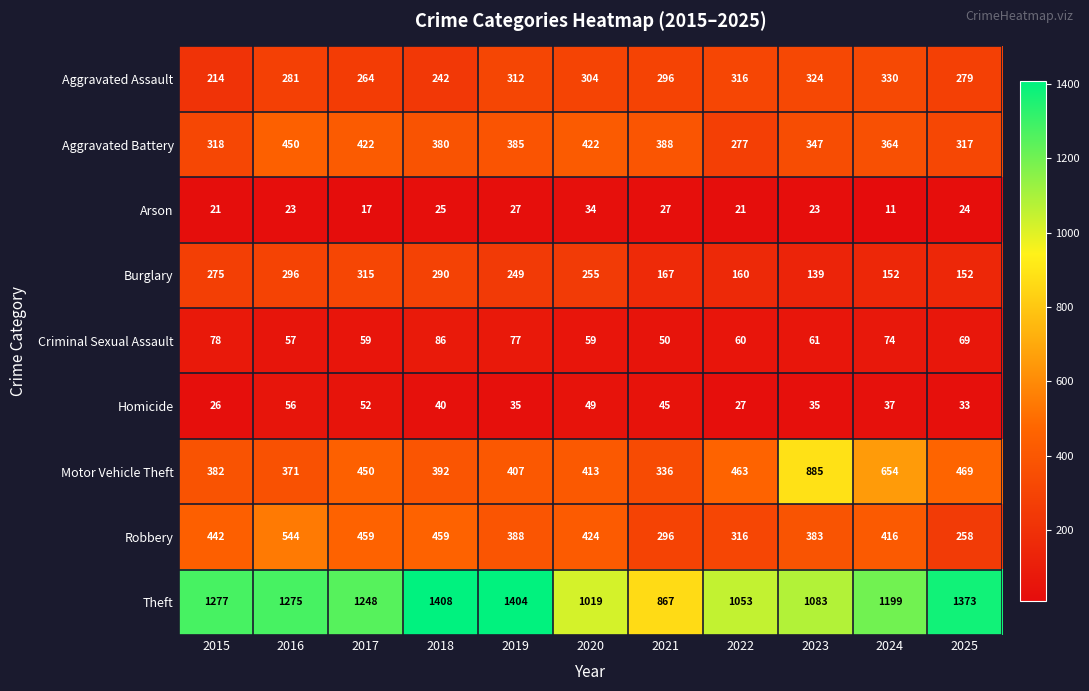

What is the difference between the second highest and second lowest values in the Aggravated Assault series?

82